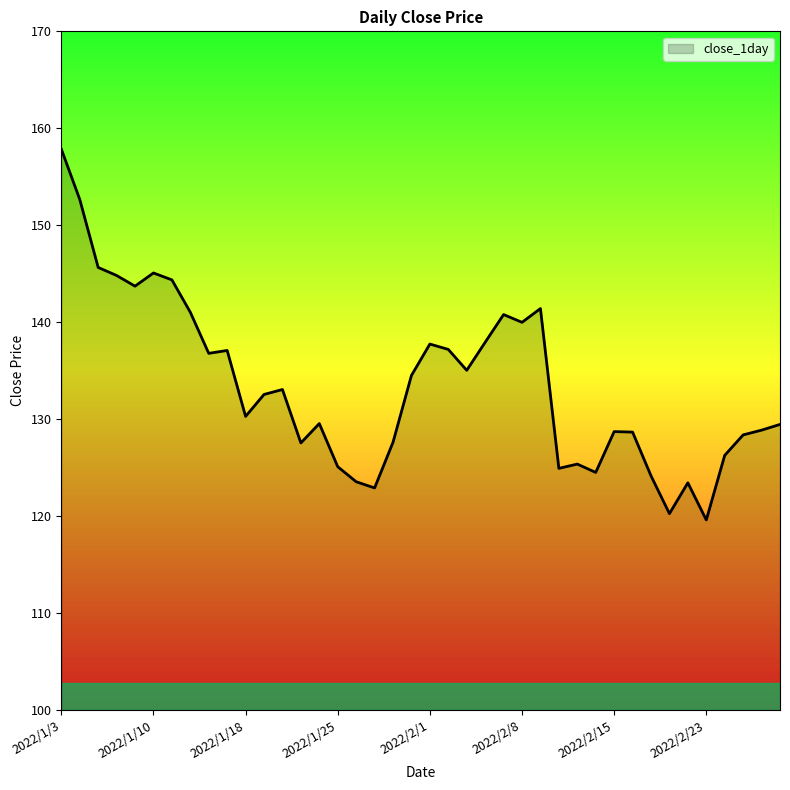

What is the difference between the maximum and minimum values?

38.2